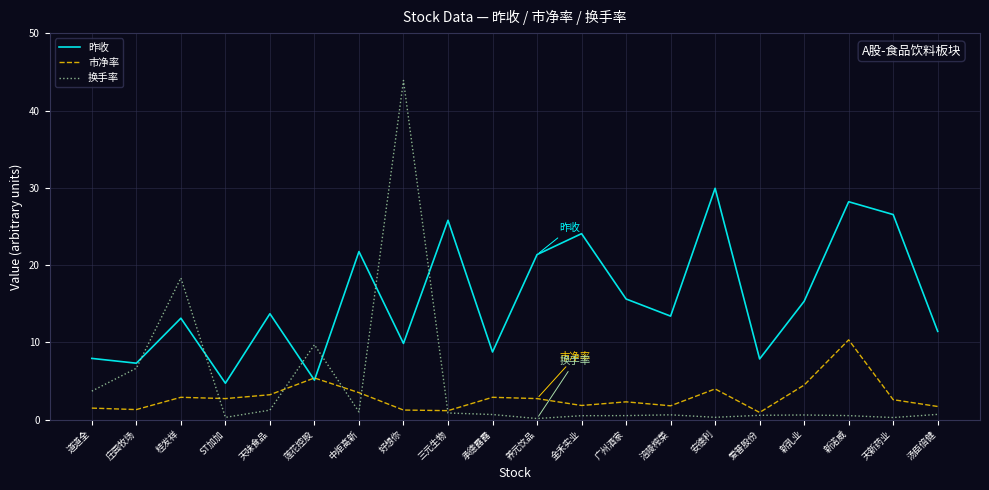

How many categories are shown in the chart?

20